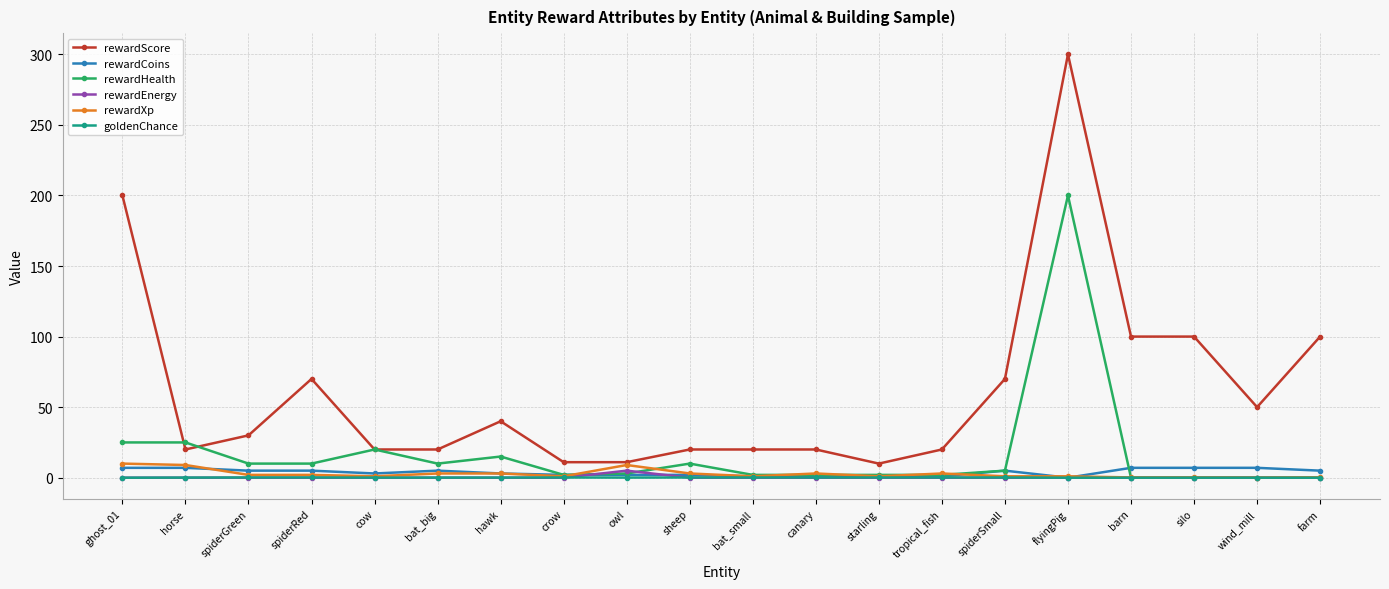

After their last crossing, which series has the higher values: rewardEnergy or rewardCoins?

rewardCoins